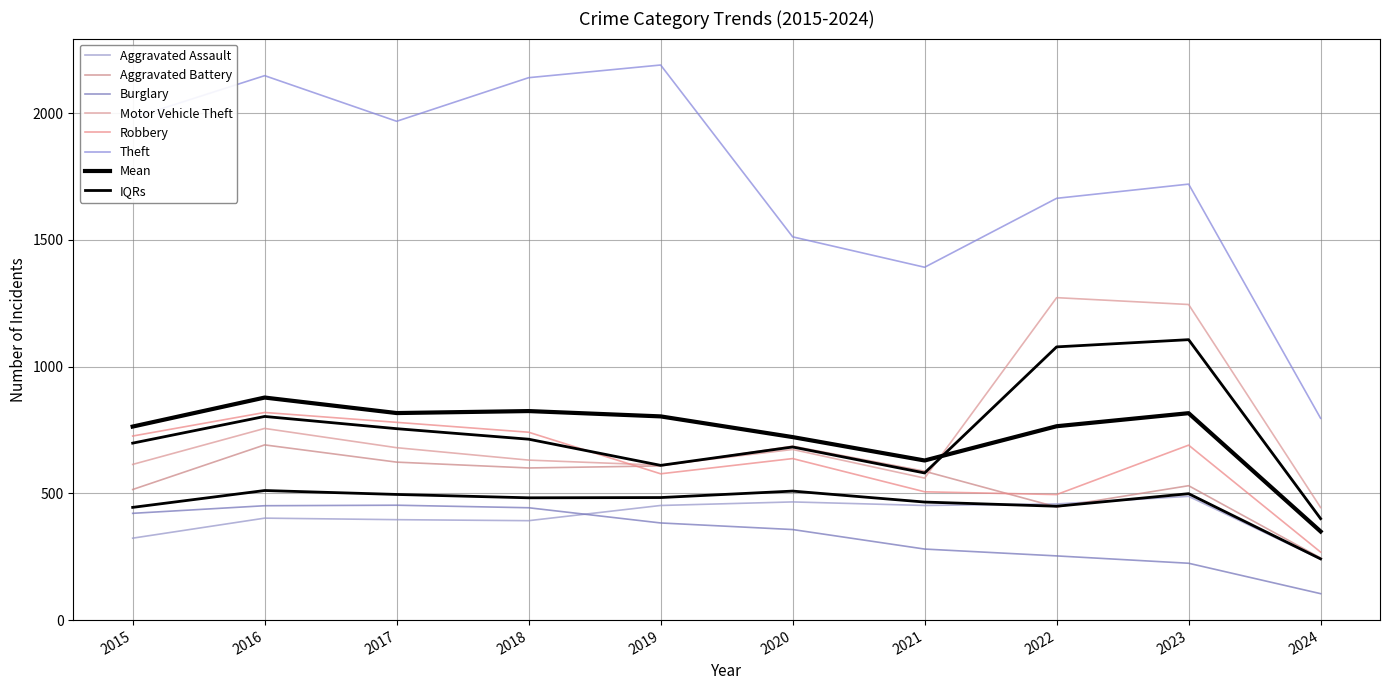

How many values in the Theft series exceed 1968?

4